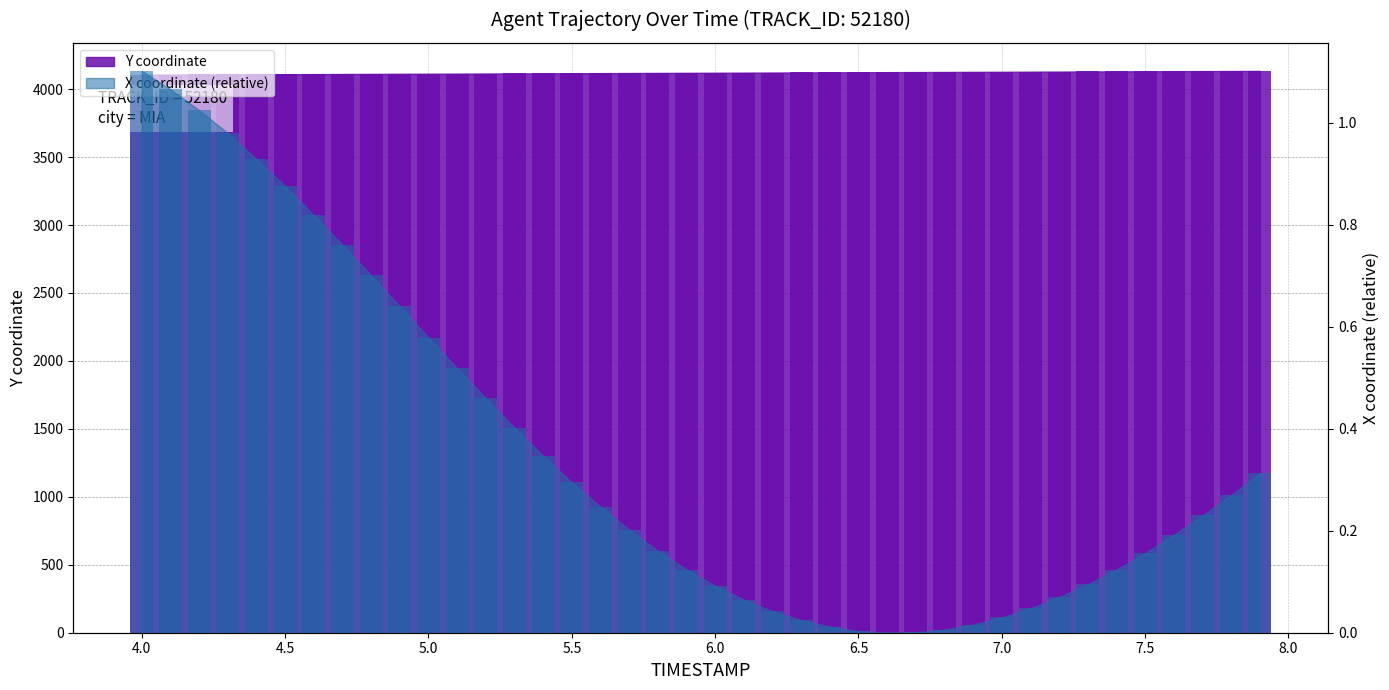

Rank the categories by Y value from highest to lowest.

7.9, 7.8, 7.7, 7.6, 7.5, 7.4, 7.3, 7.2, 7.1, 7.0, 6.9, 6.8, 6.7, 6.6, 6.5, 6.4, 6.3, 6.2, 6.1, 6.0, 5.9, 5.8, 5.7, 5.6, 5.5, 5.4, 5.3, 5.2, 5.1, 5.0, 4.9, 4.8, 4.7, 4.6, 4.5, 4.4, 4.3, 4.2, 4.1, 4.0